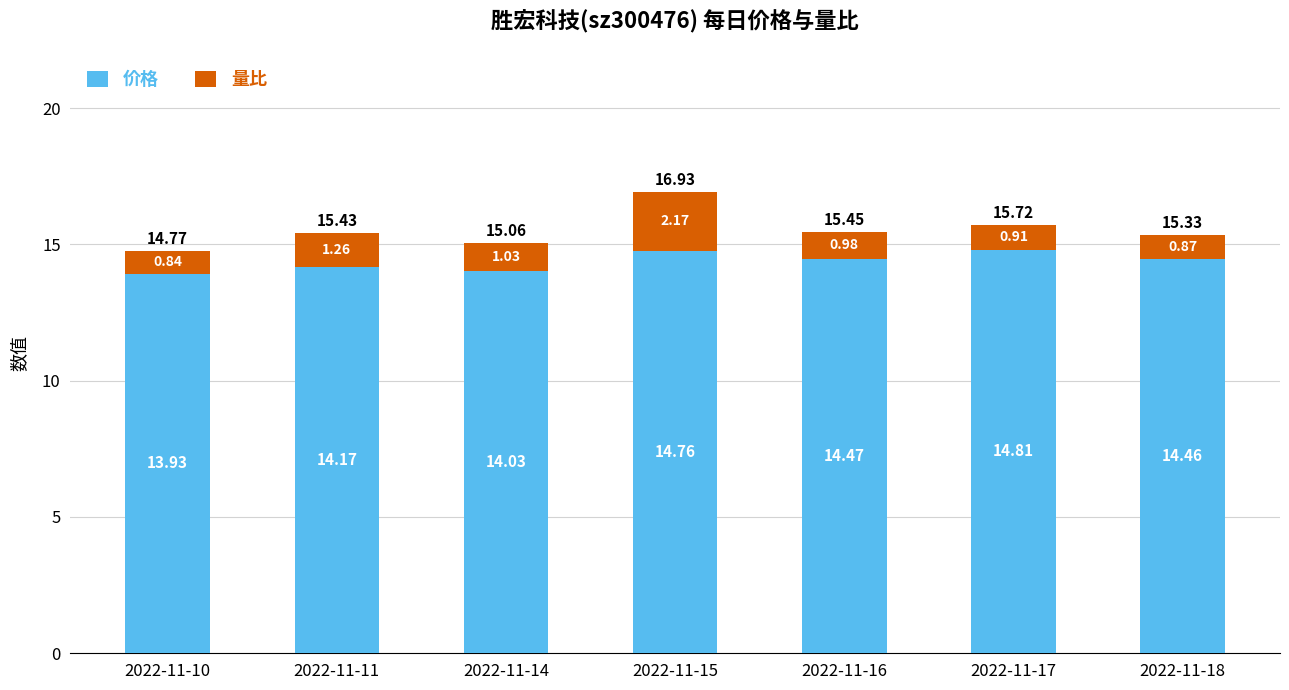

What is the sum of all 价格 values?

100.6